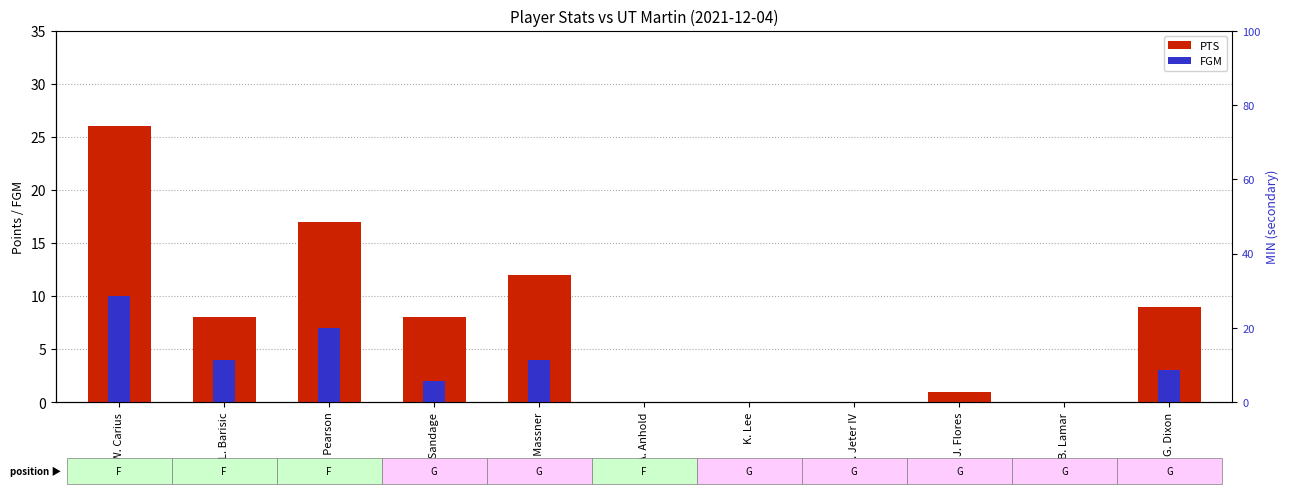

What is the total value across all series at C. Sandage?

10